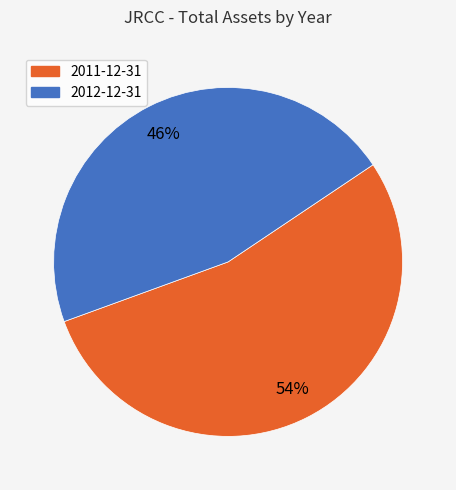

Count the number of slices in the pie.

2